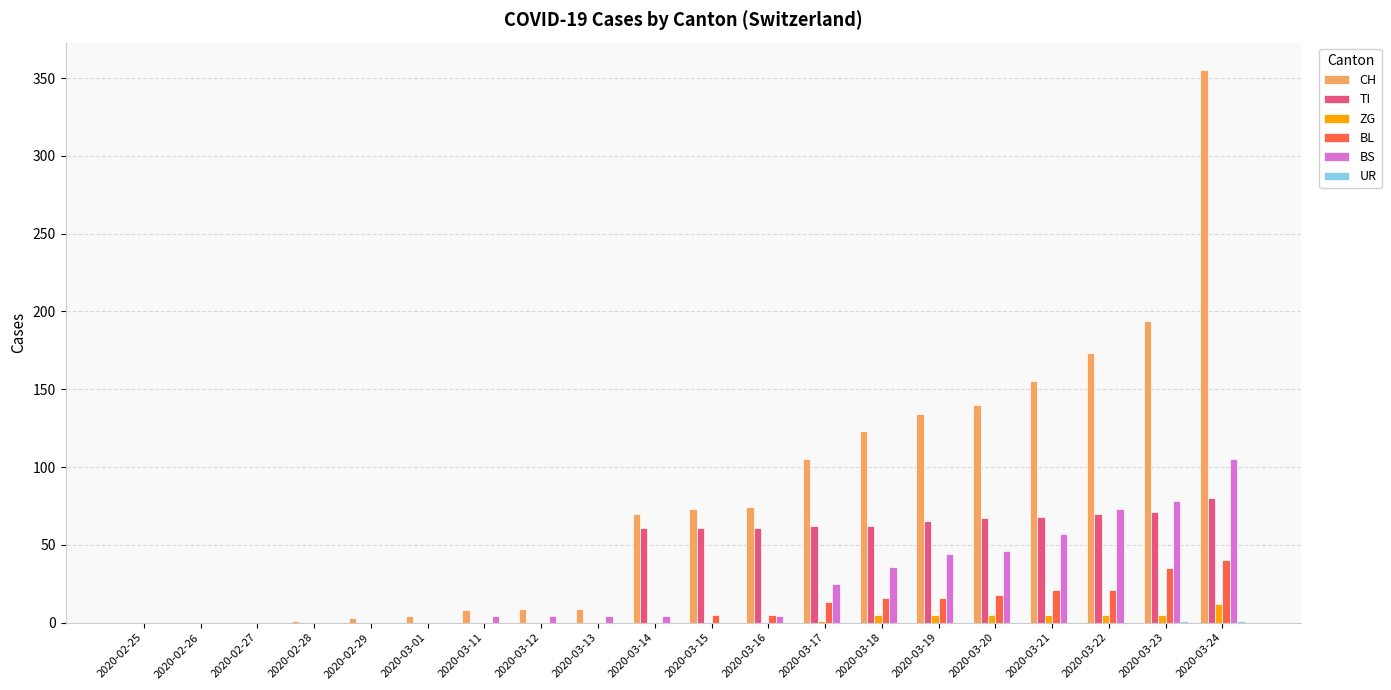

Which series changed the most between 2020-03-13 and 2020-03-19?

CH